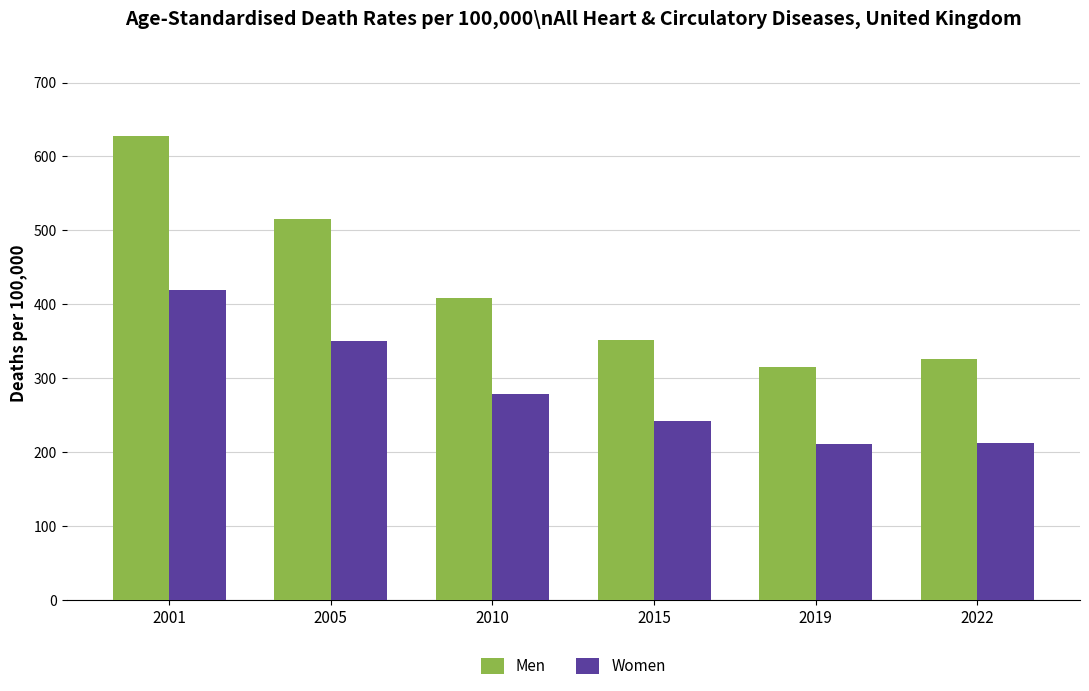

What is the value of the Women bar at the 2nd from the left?

350.7